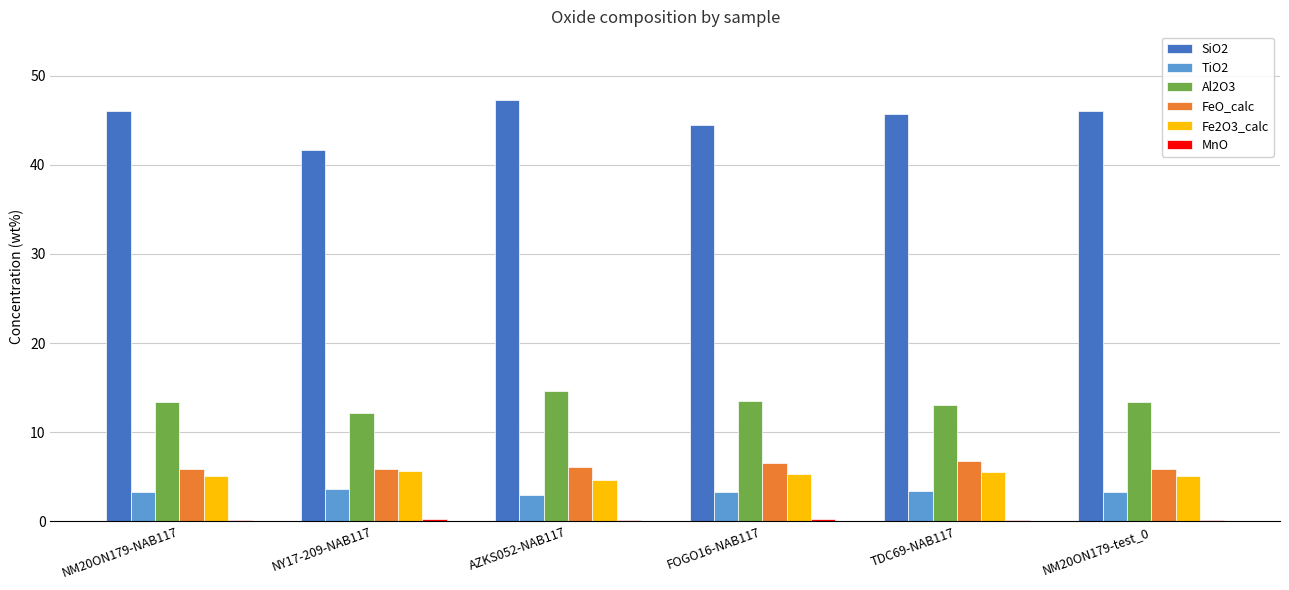

Is the value of TiO2 at FOGO16-NAB117 greater than the value of Al2O3 at NY17-209-NAB117?

No